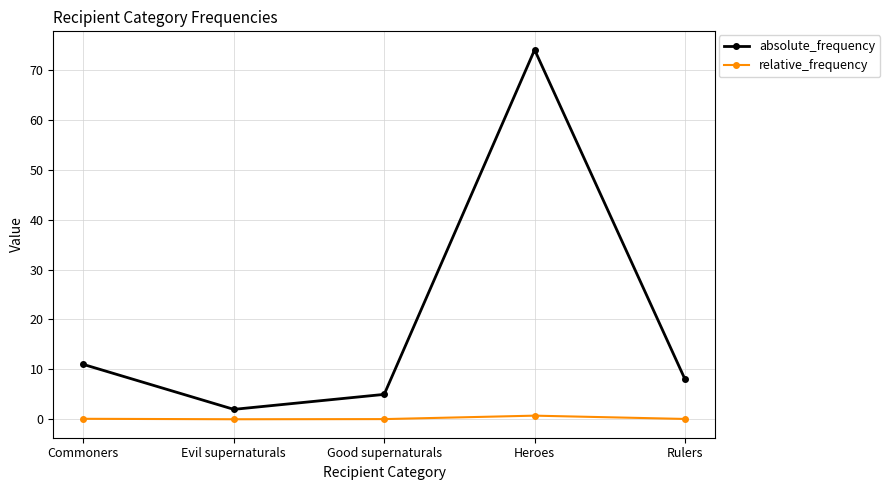

What is the value of the absolute_frequency point at the 5th from the left?

8.0